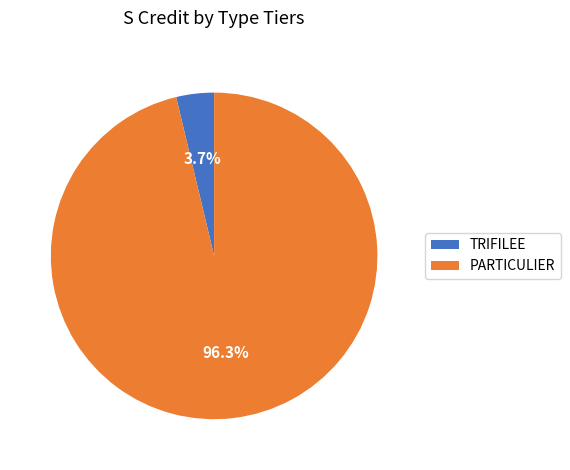

Which slice represents more than half of the pie?

PARTICULIER